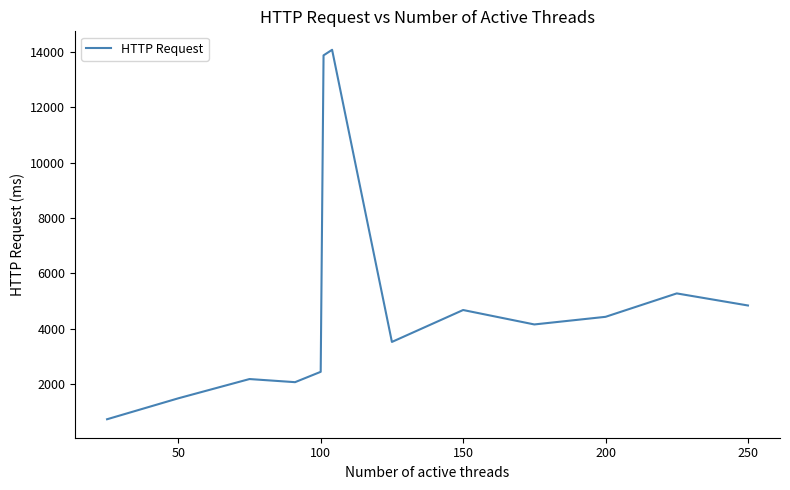

What is the minimum value shown in the chart?

716.8